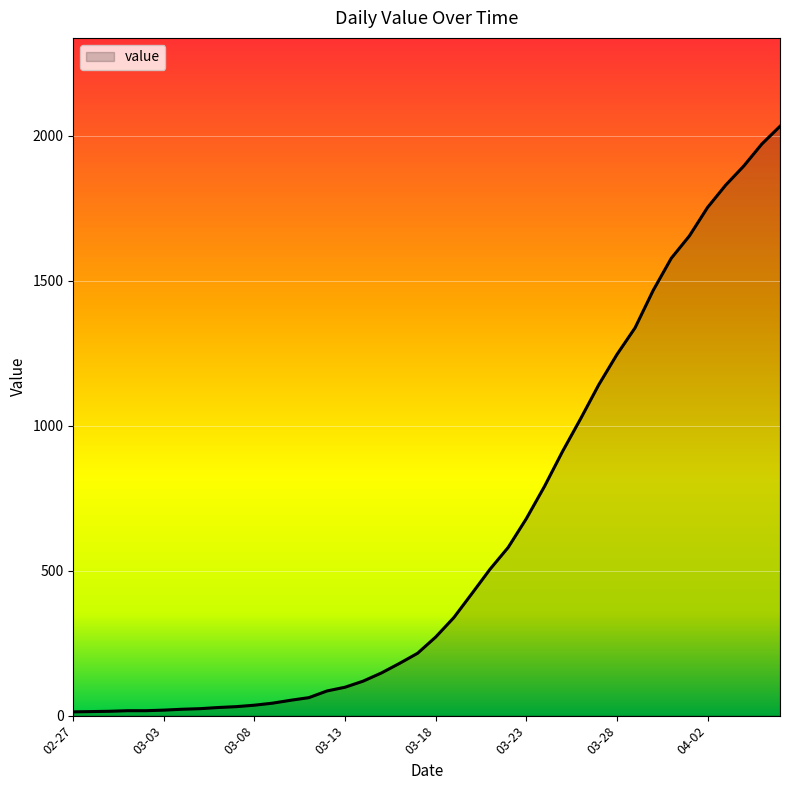

What is the greatest value displayed?

2032